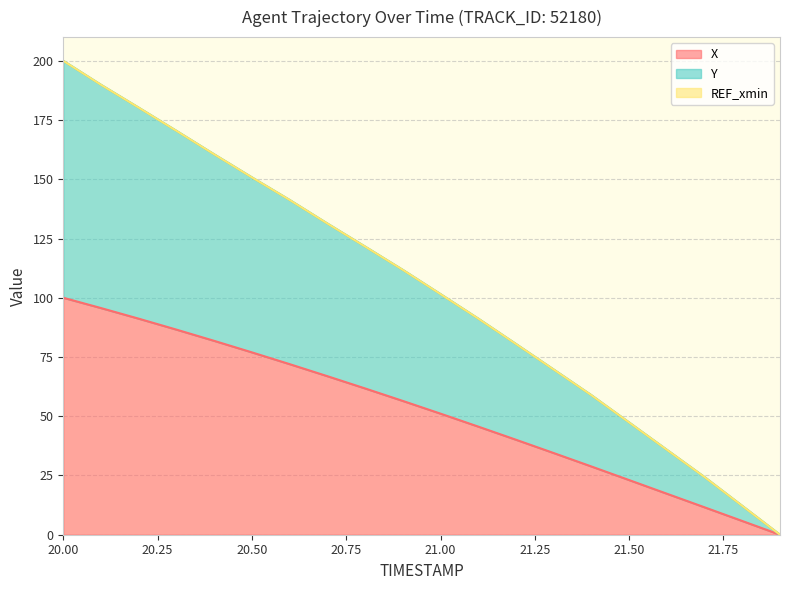

Rank the series by their average value, from highest to lowest.

Y, X